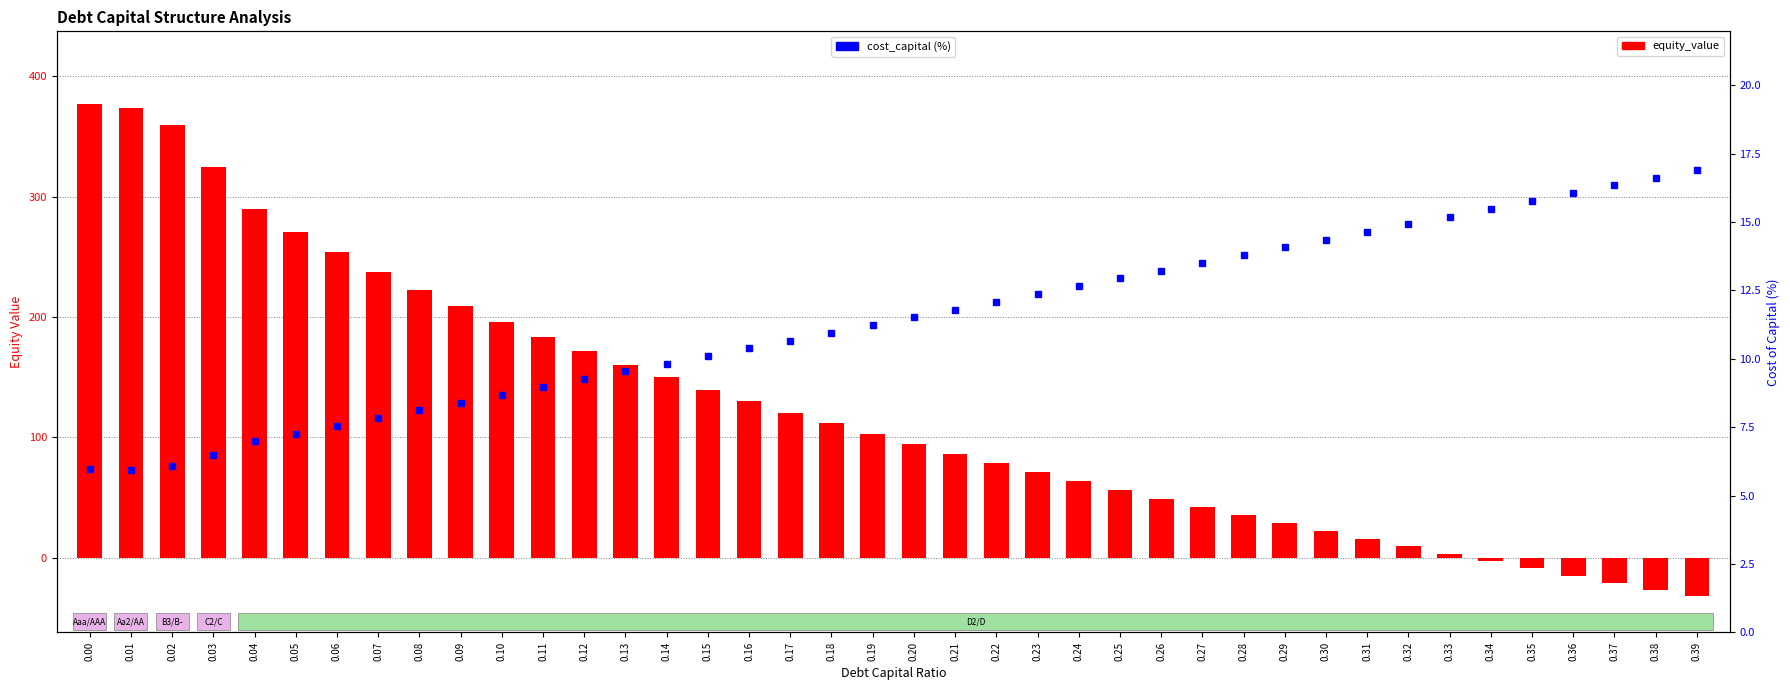

How many data points in equity_value are less than 102?

20